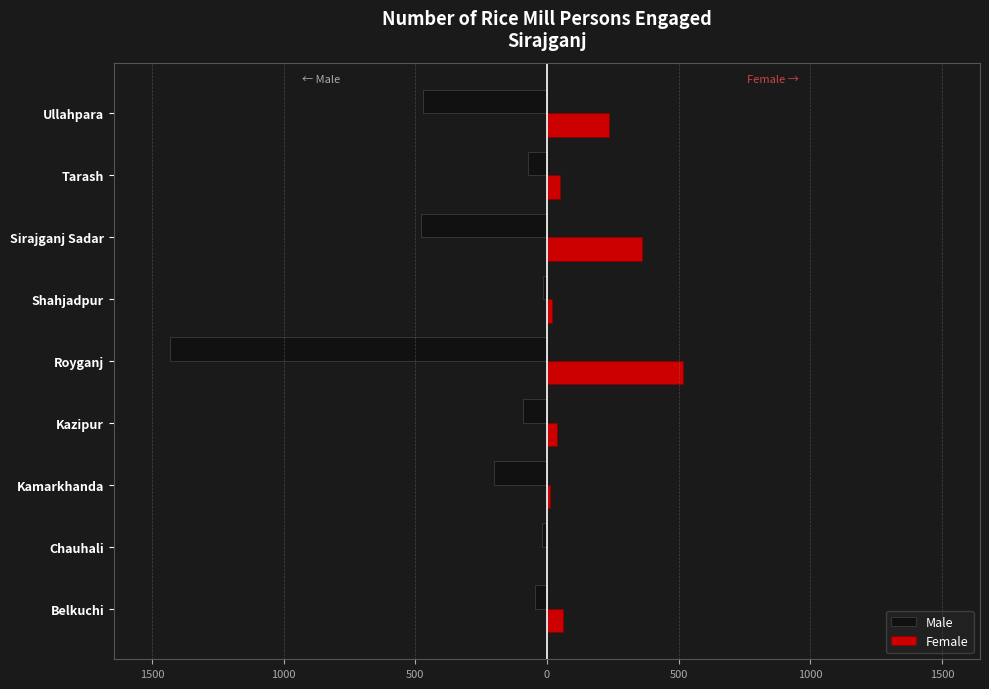

What are all the series names shown in the legend?

Male, Female